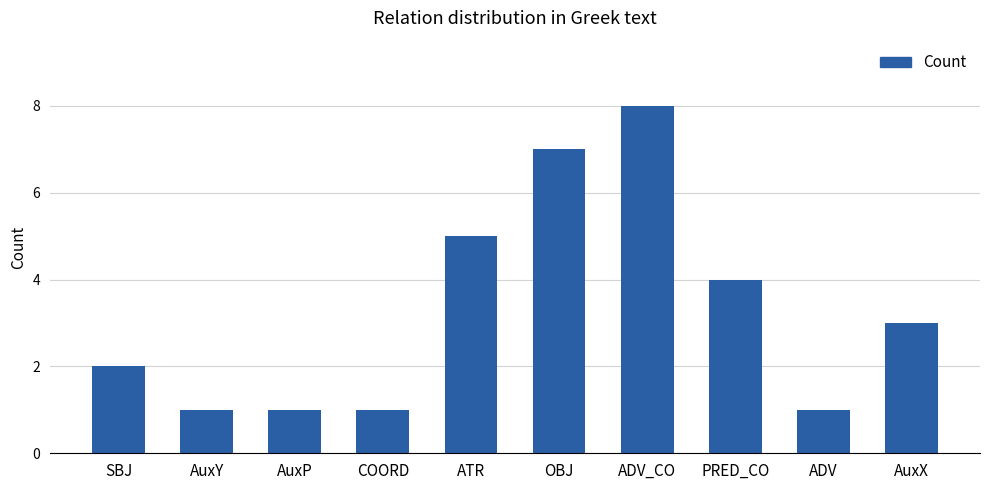

What is the sum of all values?

33